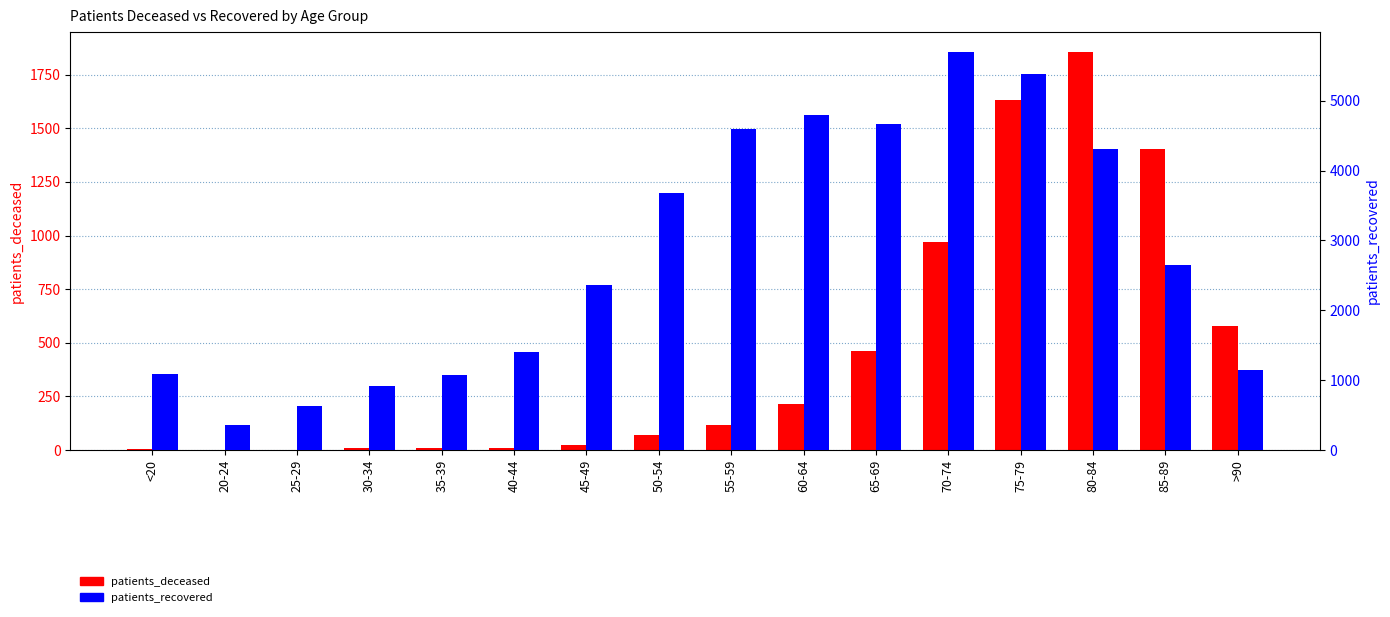

What is the total value across all series at 75-79?

7010